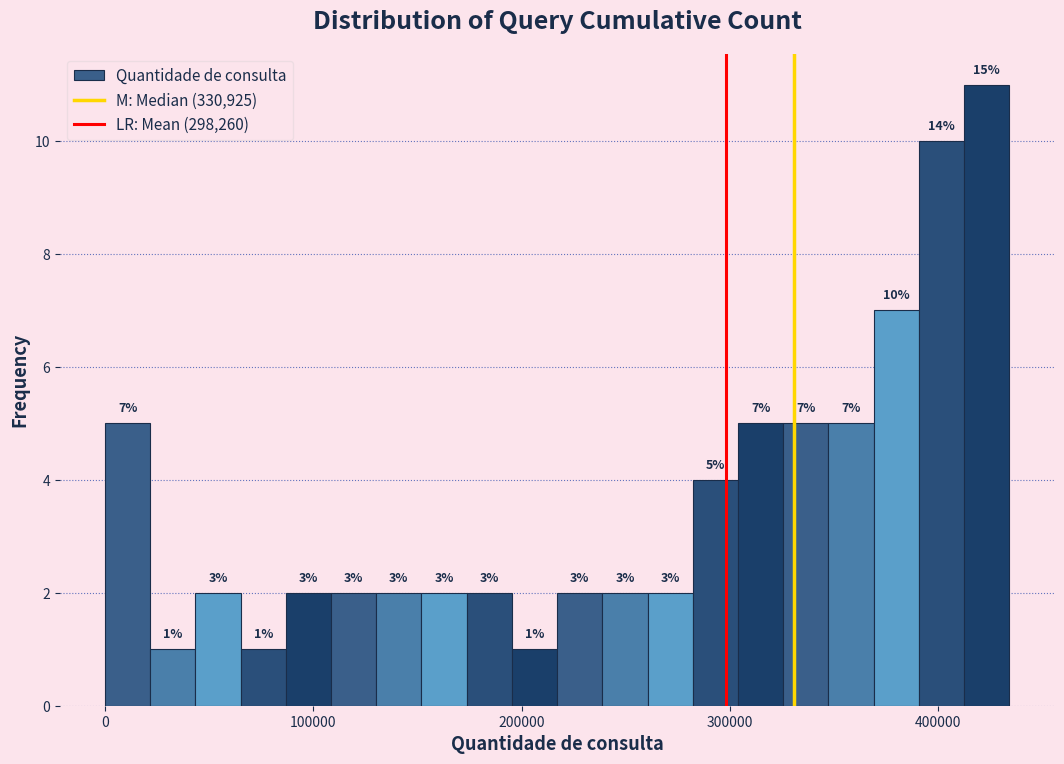

Read against the x-axis, roughly where is the centre of the tallest bar?

420000